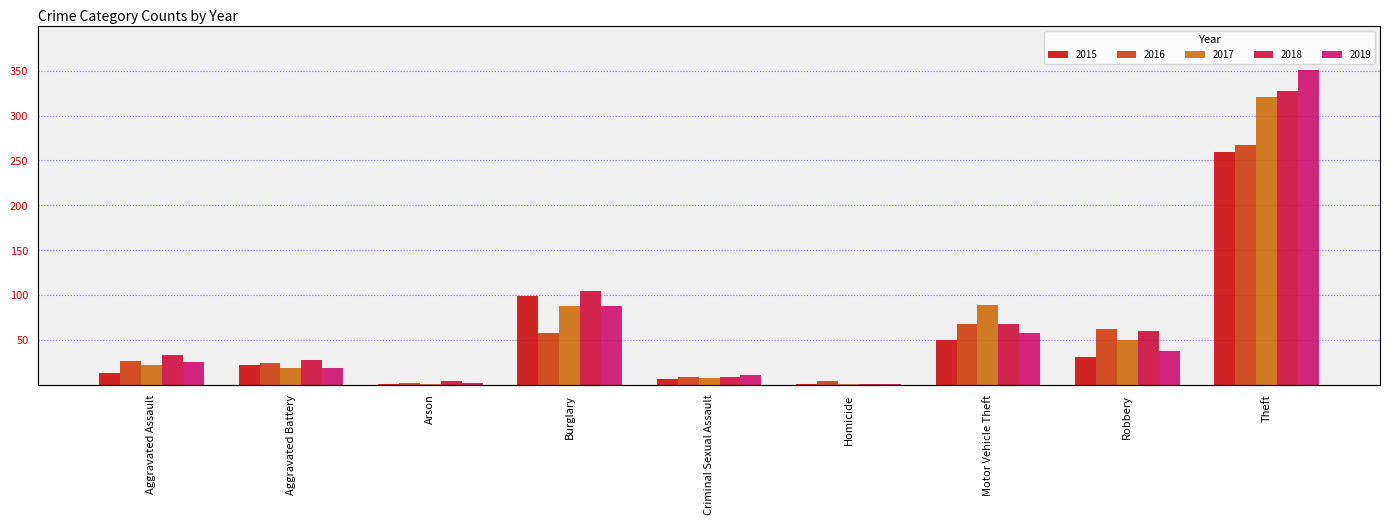

What is the smallest value displayed?

1